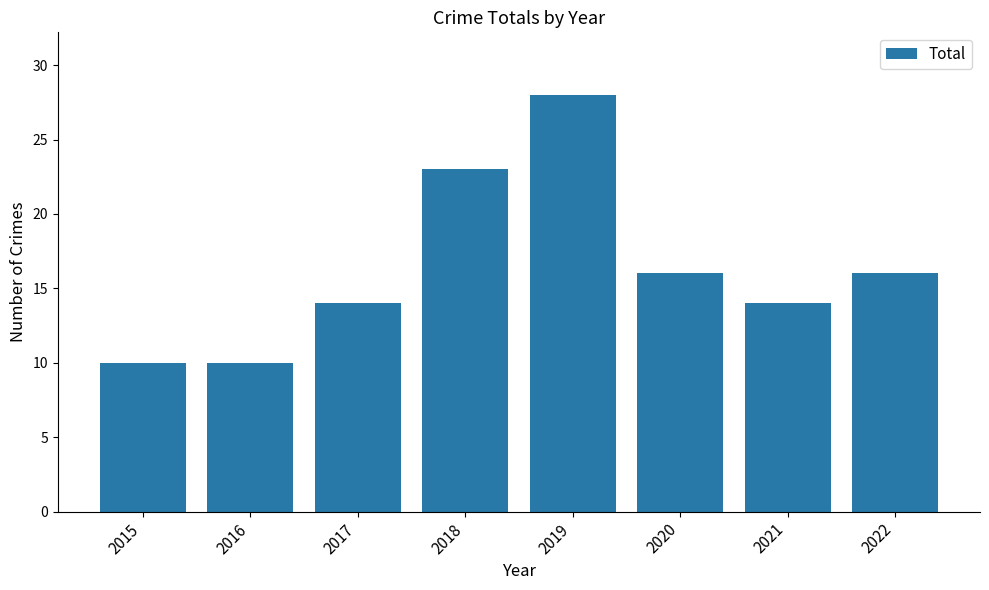

The value at 2019 is 19. True or false?

False